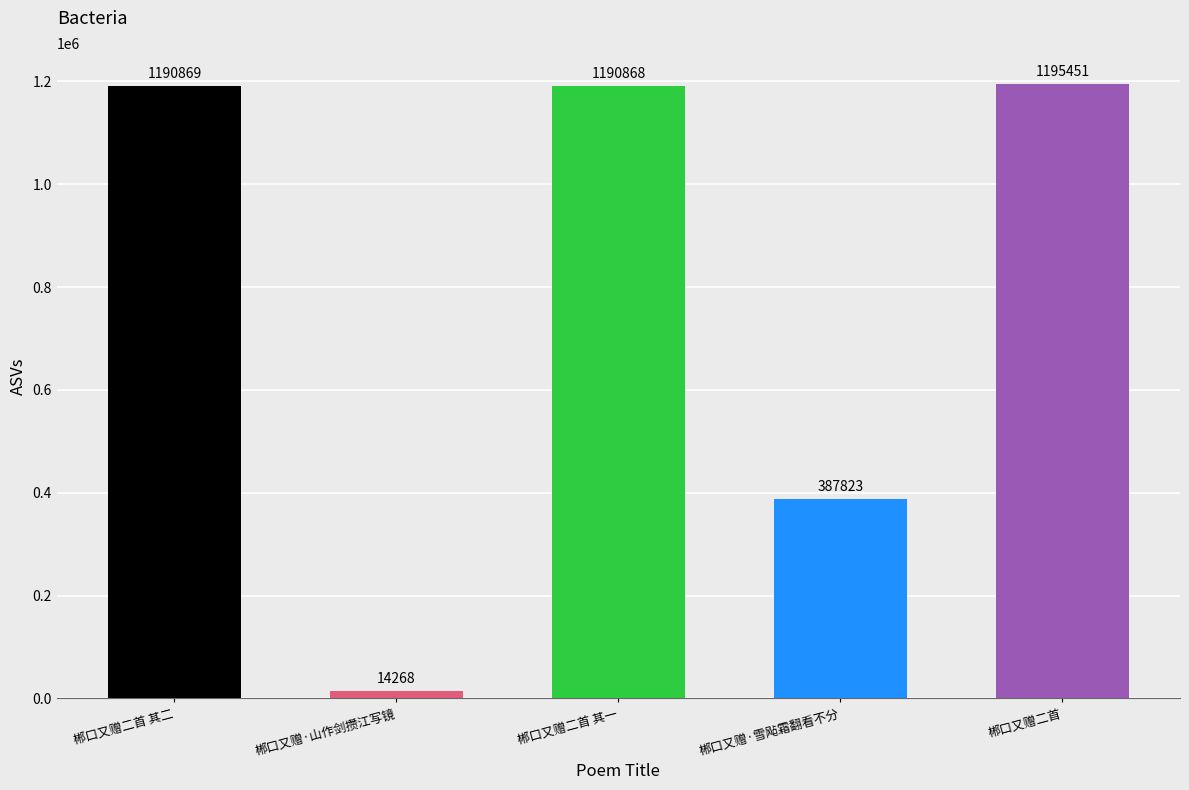

The value at 郴口又赠·山作剑攒江写镜 is 14268. True or false?

True